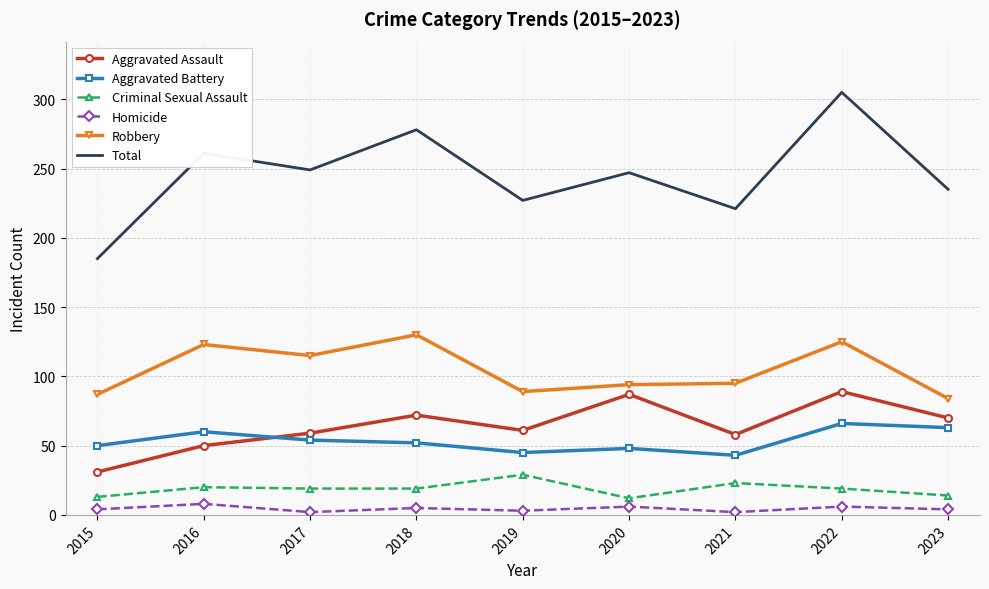

What are all the series names shown in the legend?

Aggravated Assault, Aggravated Battery, Criminal Sexual Assault, Homicide, Robbery, Total